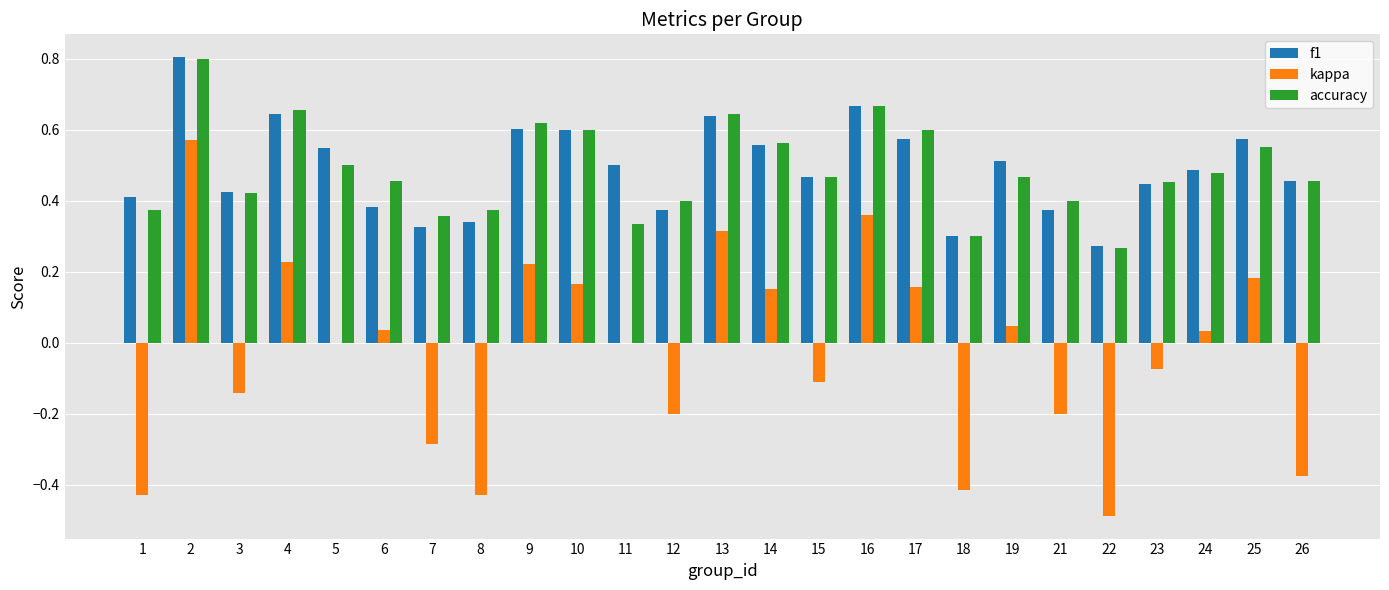

Between 24 and 26, which series saw the biggest shift?

kappa